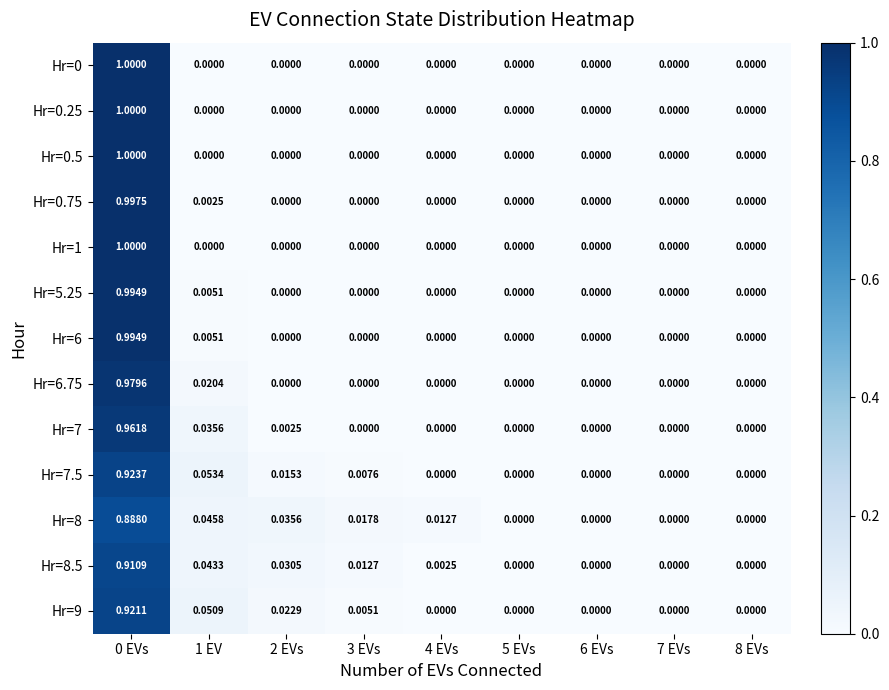

Reading left to right, what are all the values shown in this chart?

Hr=0: 0 EVs=1.0	1 EV=0.0	2 EVs=0.0	3 EVs=0.0	4 EVs=0.0	5 EVs=0.0	6 EVs=0.0	7 EVs=0.0	8 EVs=0.0
Hr=0.25: 0 EVs=1.0	1 EV=0.0	2 EVs=0.0	3 EVs=0.0	4 EVs=0.0	5 EVs=0.0	6 EVs=0.0	7 EVs=0.0	8 EVs=0.0
Hr=0.5: 0 EVs=1.0	1 EV=0.0	2 EVs=0.0	3 EVs=0.0	4 EVs=0.0	5 EVs=0.0	6 EVs=0.0	7 EVs=0.0	8 EVs=0.0
Hr=0.75: 0 EVs=1.0	1 EV=0.0	2 EVs=0.0	3 EVs=0.0	4 EVs=0.0	5 EVs=0.0	6 EVs=0.0	7 EVs=0.0	8 EVs=0.0
Hr=1: 0 EVs=1.0	1 EV=0.0	2 EVs=0.0	3 EVs=0.0	4 EVs=0.0	5 EVs=0.0	6 EVs=0.0	7 EVs=0.0	8 EVs=0.0
Hr=5.25: 0 EVs=1.0	1 EV=0.0	2 EVs=0.0	3 EVs=0.0	4 EVs=0.0	5 EVs=0.0	6 EVs=0.0	7 EVs=0.0	8 EVs=0.0
Hr=6: 0 EVs=1.0	1 EV=0.0	2 EVs=0.0	3 EVs=0.0	4 EVs=0.0	5 EVs=0.0	6 EVs=0.0	7 EVs=0.0	8 EVs=0.0
Hr=6.75: 0 EVs=1.0	1 EV=0.0	2 EVs=0.0	3 EVs=0.0	4 EVs=0.0	5 EVs=0.0	6 EVs=0.0	7 EVs=0.0	8 EVs=0.0
Hr=7: 0 EVs=1.0	1 EV=0.0	2 EVs=0.0	3 EVs=0.0	4 EVs=0.0	5 EVs=0.0	6 EVs=0.0	7 EVs=0.0	8 EVs=0.0
Hr=7.5: 0 EVs=0.9	1 EV=0.1	2 EVs=0.0	3 EVs=0.0	4 EVs=0.0	5 EVs=0.0	6 EVs=0.0	7 EVs=0.0	8 EVs=0.0
Hr=8: 0 EVs=0.9	1 EV=0.0	2 EVs=0.0	3 EVs=0.0	4 EVs=0.0	5 EVs=0.0	6 EVs=0.0	7 EVs=0.0	8 EVs=0.0
Hr=8.5: 0 EVs=0.9	1 EV=0.0	2 EVs=0.0	3 EVs=0.0	4 EVs=0.0	5 EVs=0.0	6 EVs=0.0	7 EVs=0.0	8 EVs=0.0
Hr=9: 0 EVs=0.9	1 EV=0.1	2 EVs=0.0	3 EVs=0.0	4 EVs=0.0	5 EVs=0.0	6 EVs=0.0	7 EVs=0.0	8 EVs=0.0